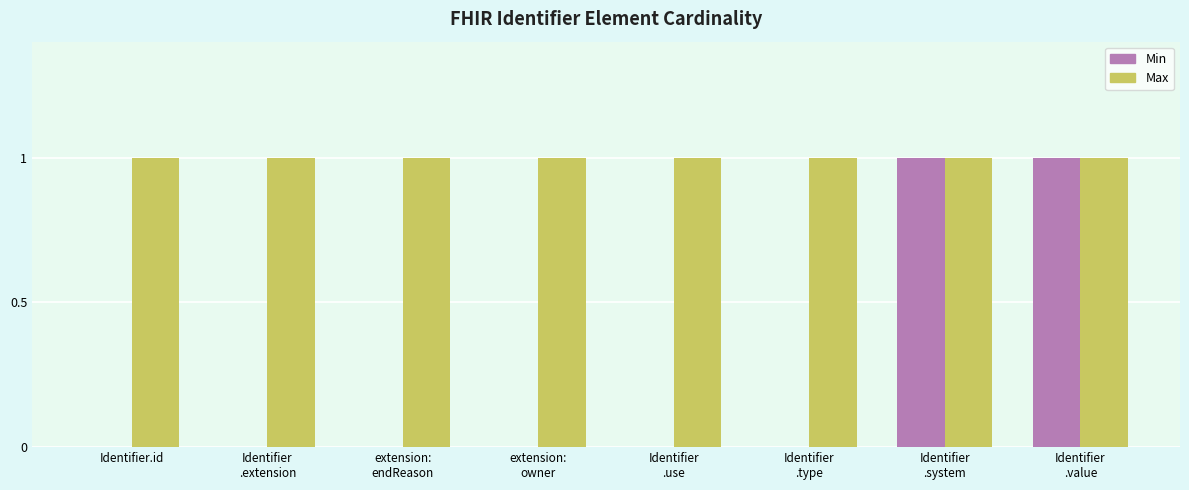

Which series has the largest total across all categories?

Max